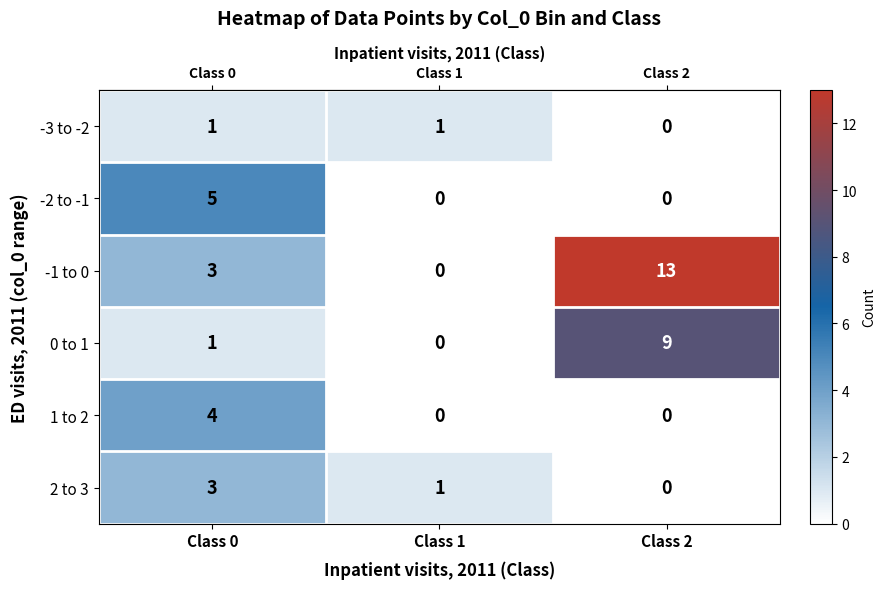

Rank the series by their maximum value, from lowest to highest.

-3 to -2, 2 to 3, 1 to 2, -2 to -1, 0 to 1, -1 to 0